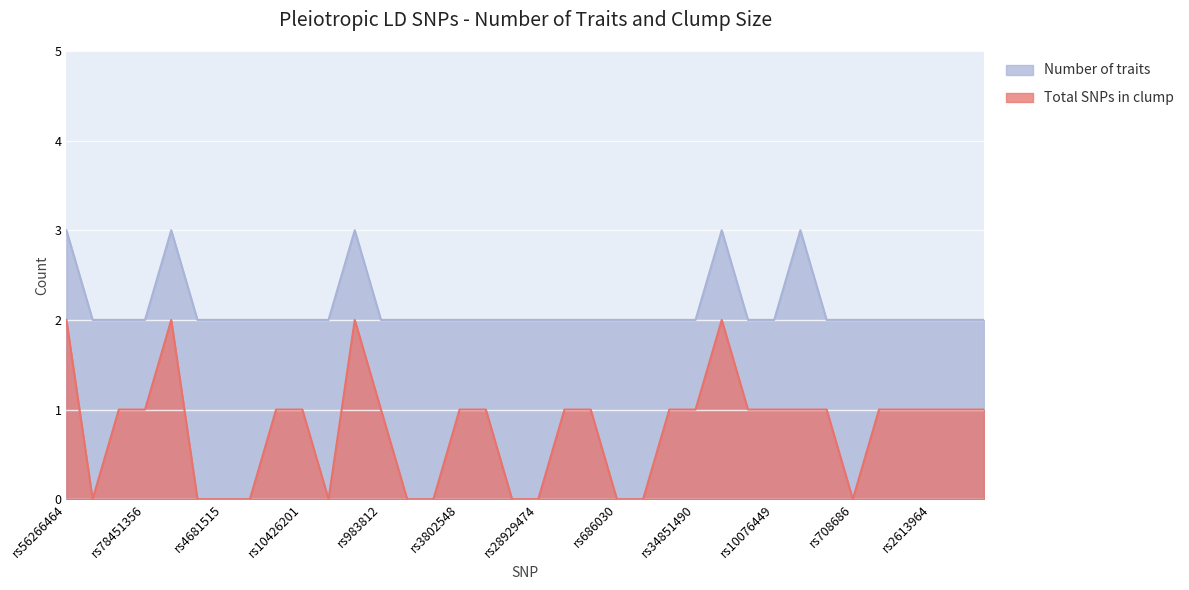

Which series has the widest spread of values?

Total SNPs in clump